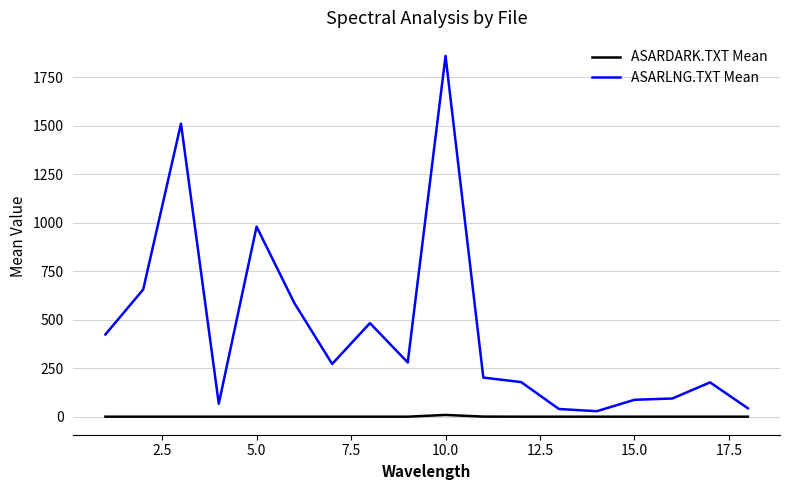

What is the maximum value shown in the chart?

1859.2